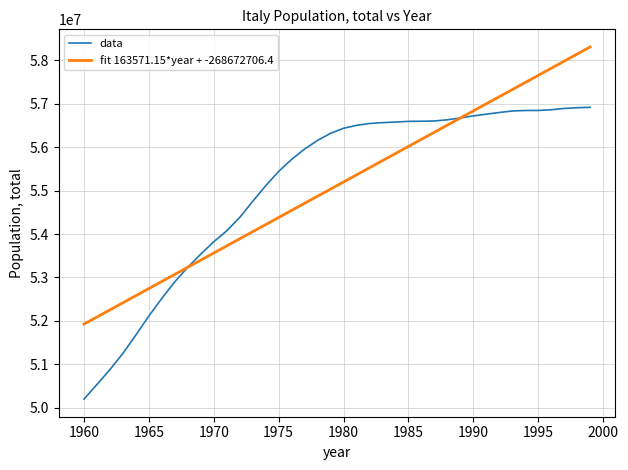

What is the greatest value displayed?

58306015.7